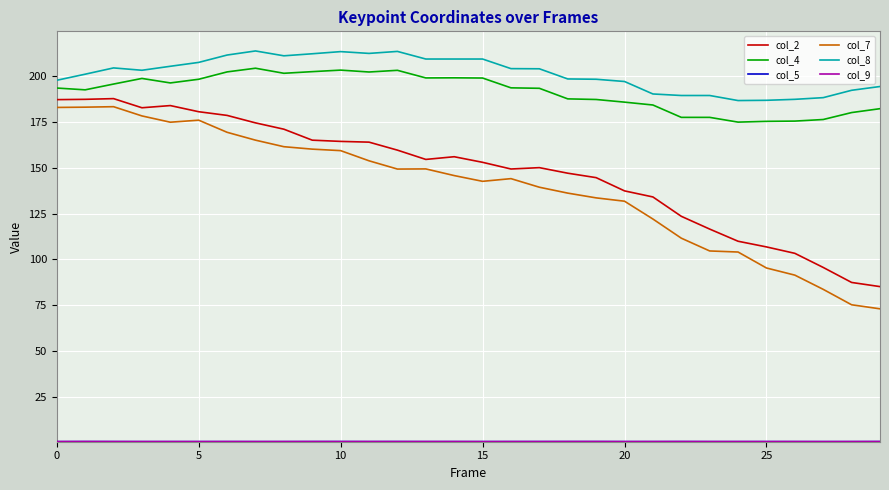

Which series has the largest range (max minus min)?

col_7